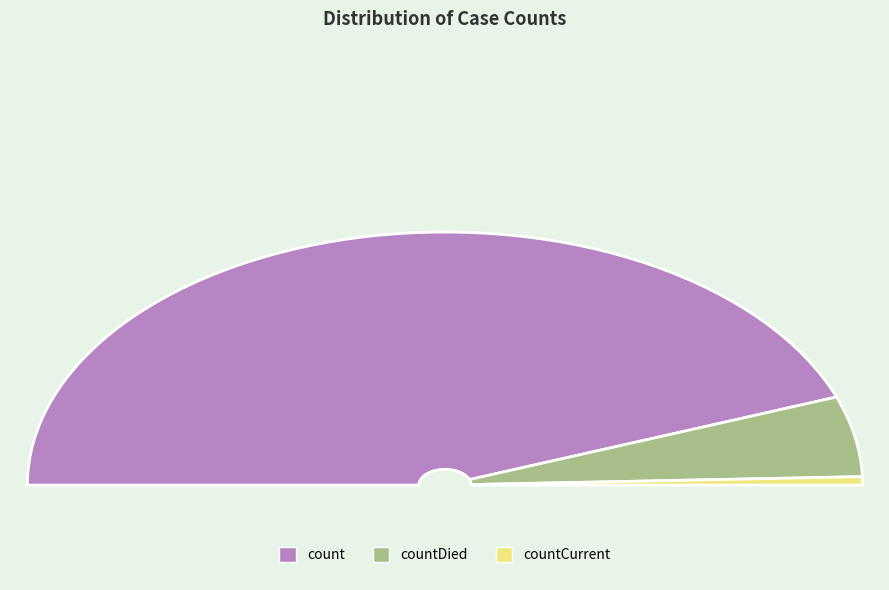

To the nearest percent, what is the average slice percentage?

33%